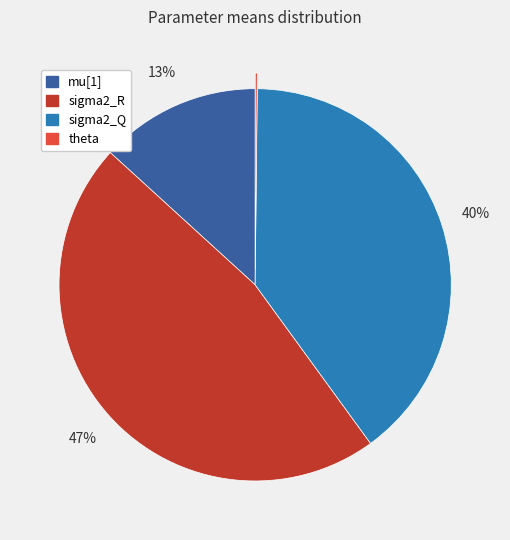

Does sigma2_R account for over 50% of the chart?

No